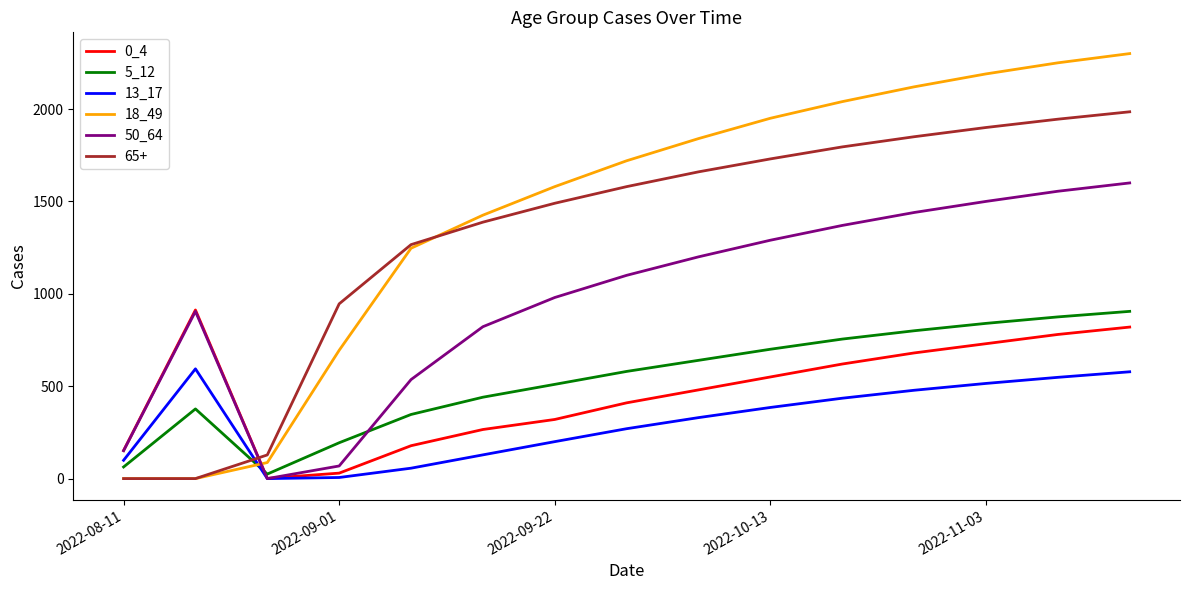

What is the maximum value shown in the chart?

2300.0